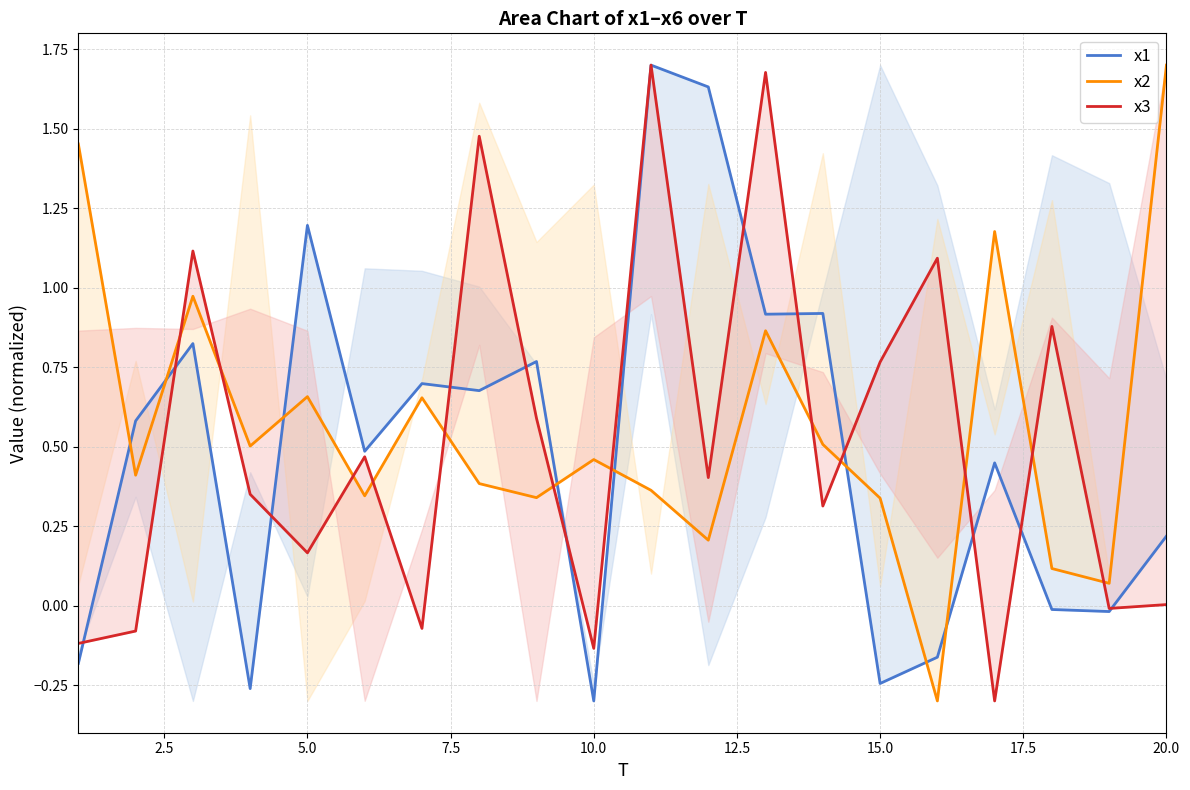

Between 9 and 12.5, which is larger?

12.5